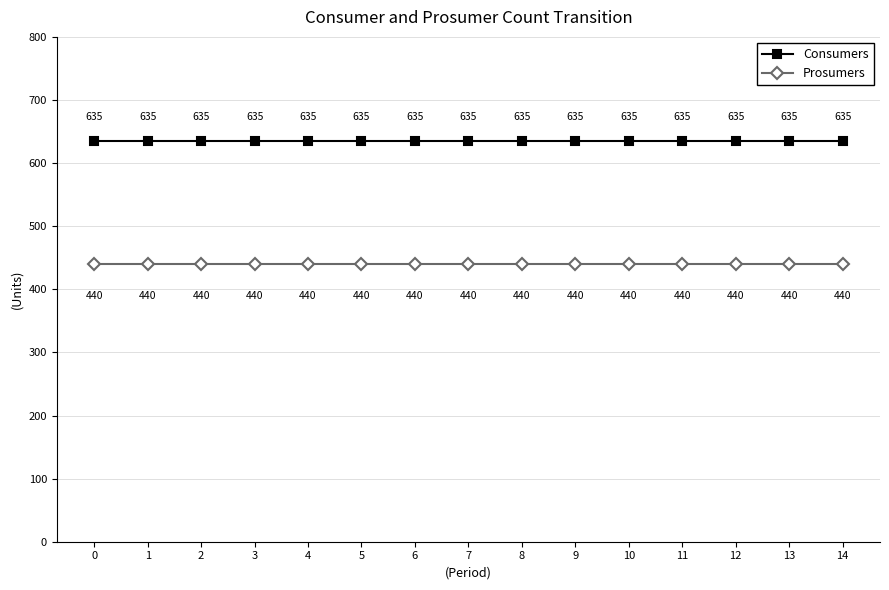

What is the total value across all series at 8?

1075